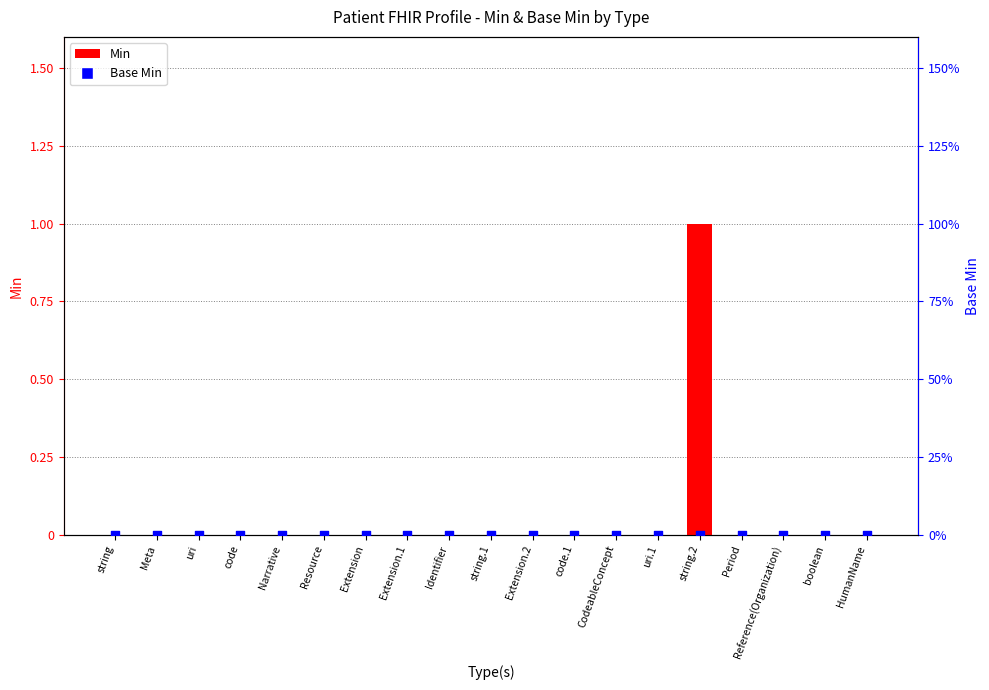

Is the value of Base Min at Narrative greater than the value of Min at Extension.1?

No